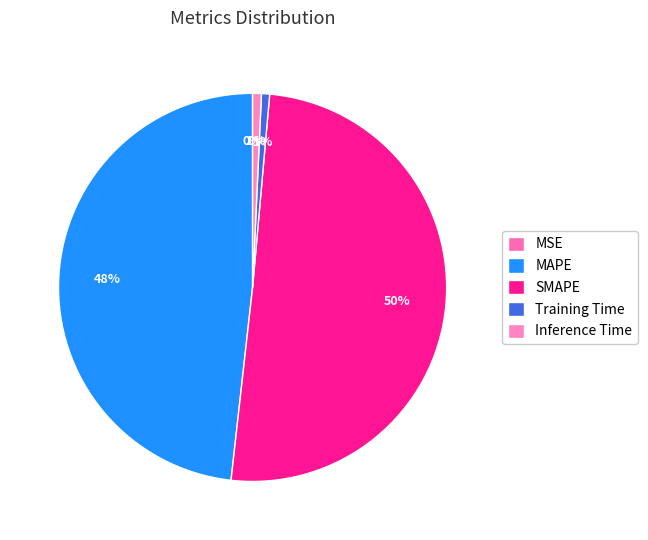

Is the sum of Inference Time and MAPE greater than half?

No